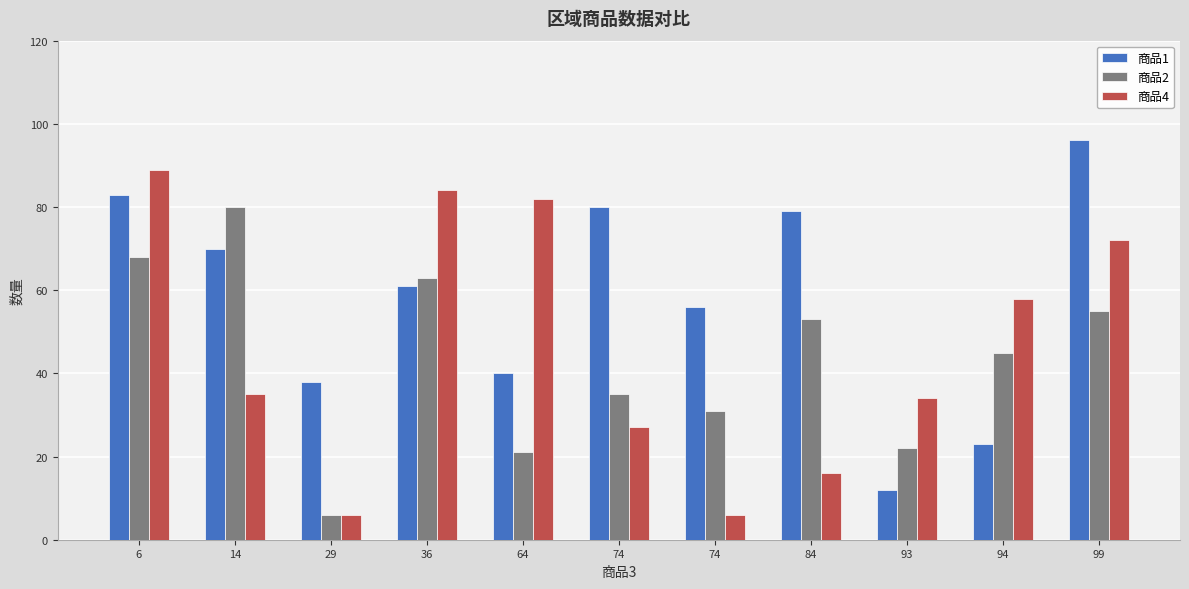

What are all the series names shown in the legend?

商品1, 商品2, 商品4